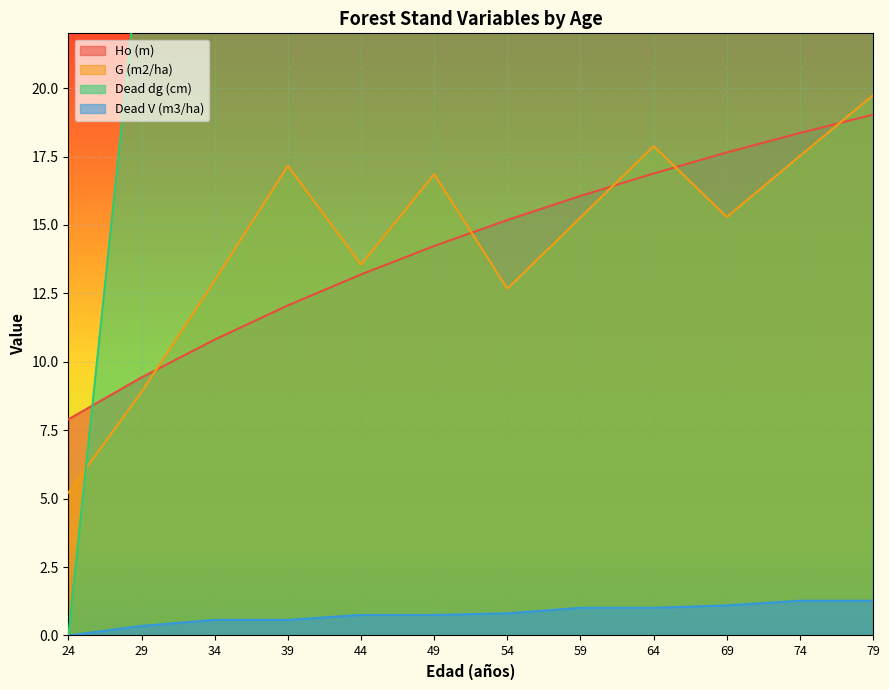

How many values in the G (m2/ha) series exceed 15?

7